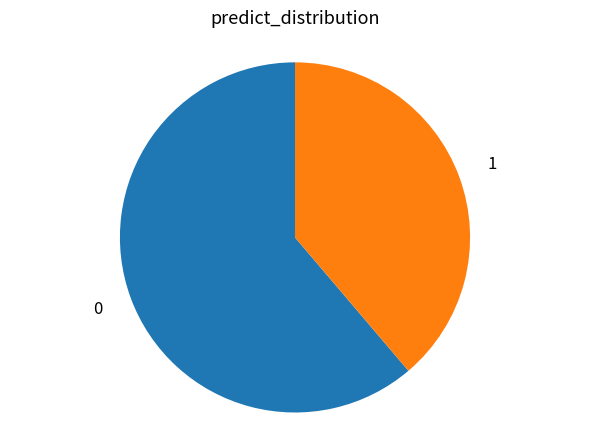

True or false: 1 accounts for 39% of the total.

True